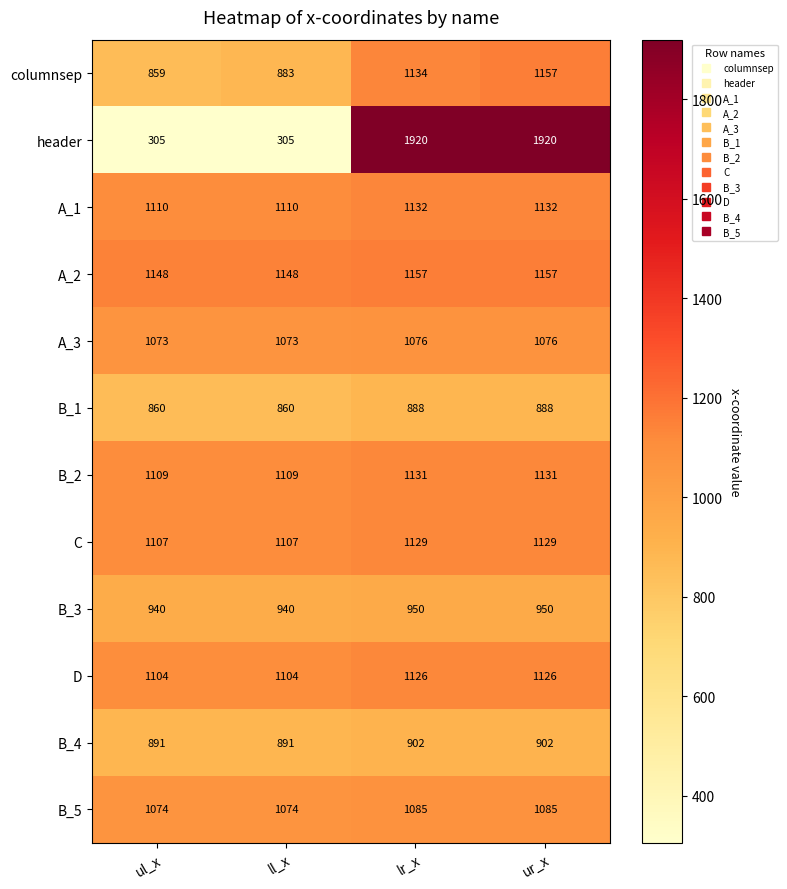

Count the B_4 values in the range 891 to 902.

4